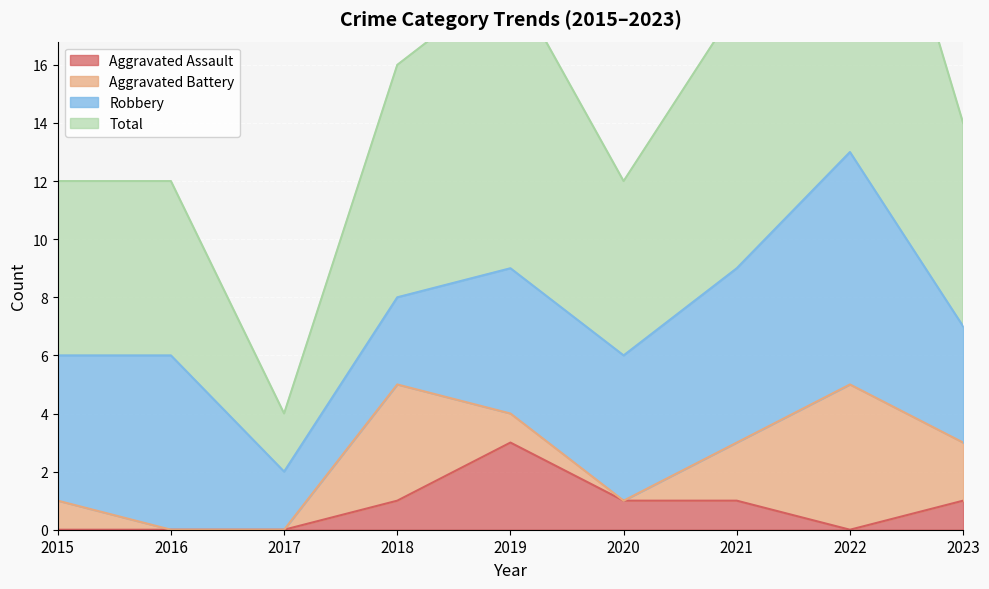

How many Aggravated Assault values are between 0 and 1?

8